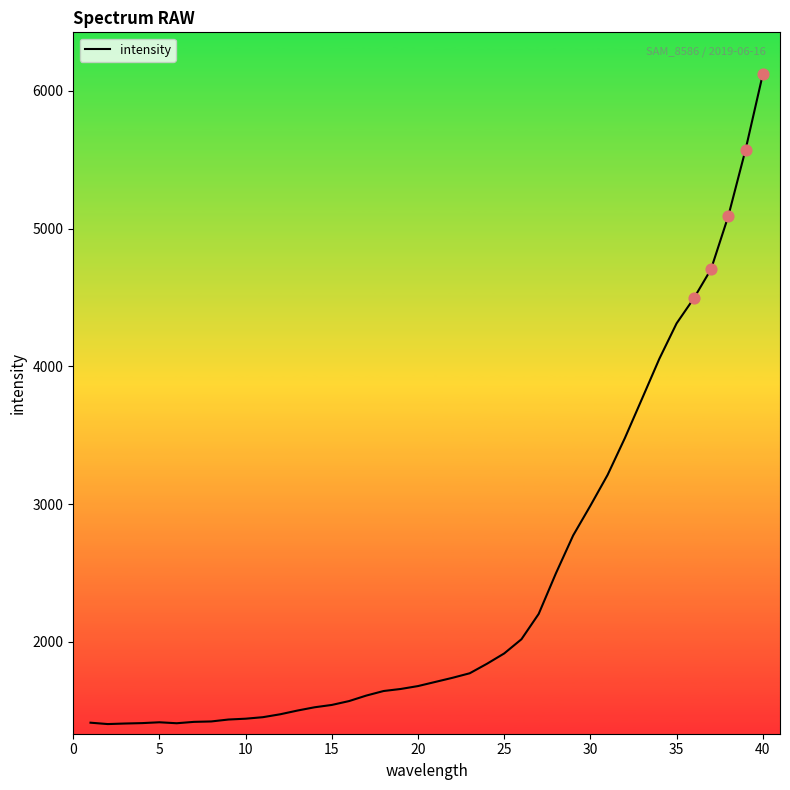

What is the maximum value shown in the chart?

6120